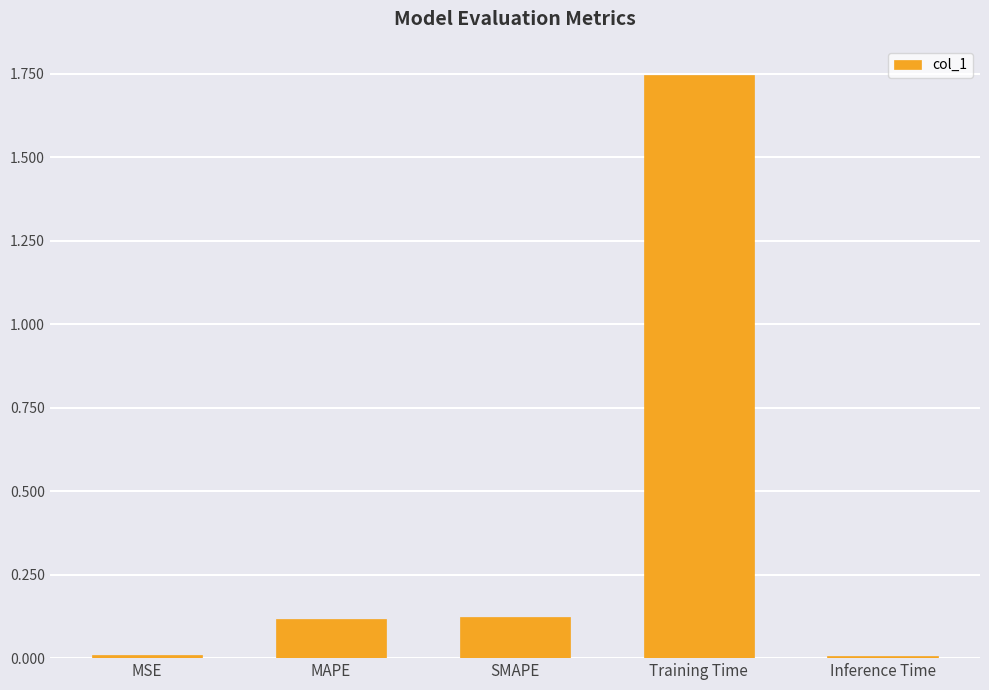

What is the label of the 4th bar from the left?

Training Time